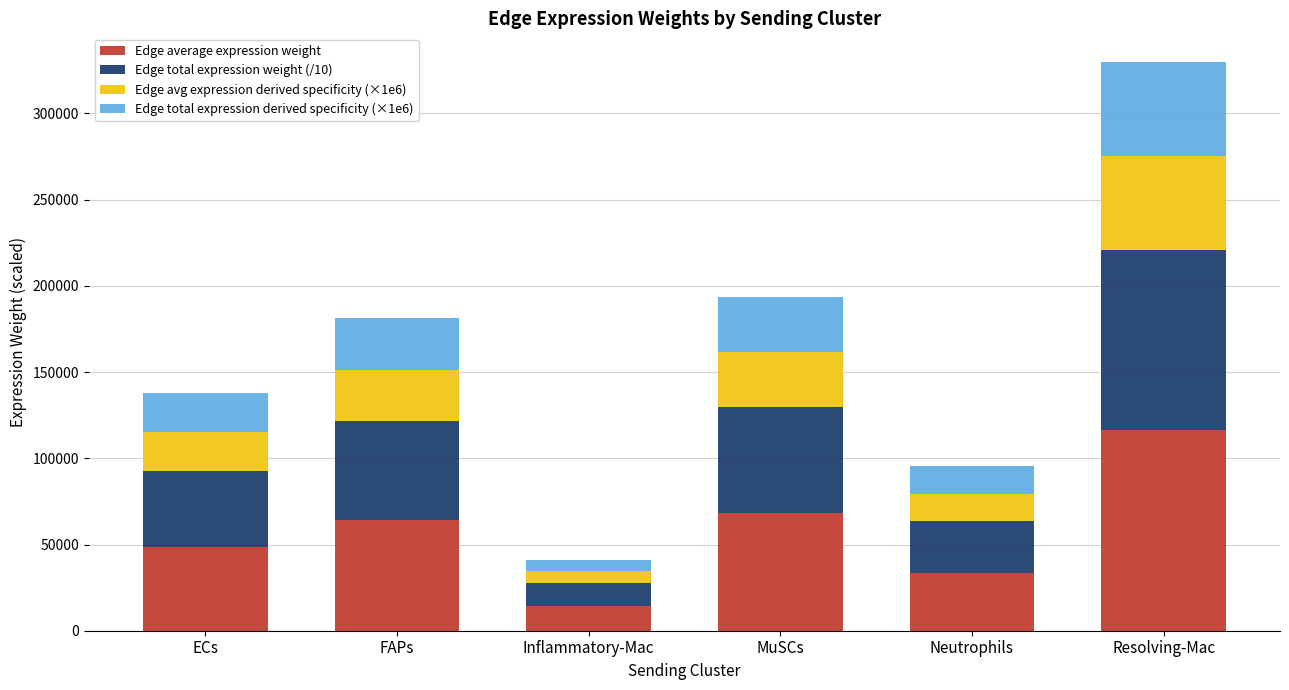

The value of Edge average expression weight at ECs is 48601.5. True or false?

True